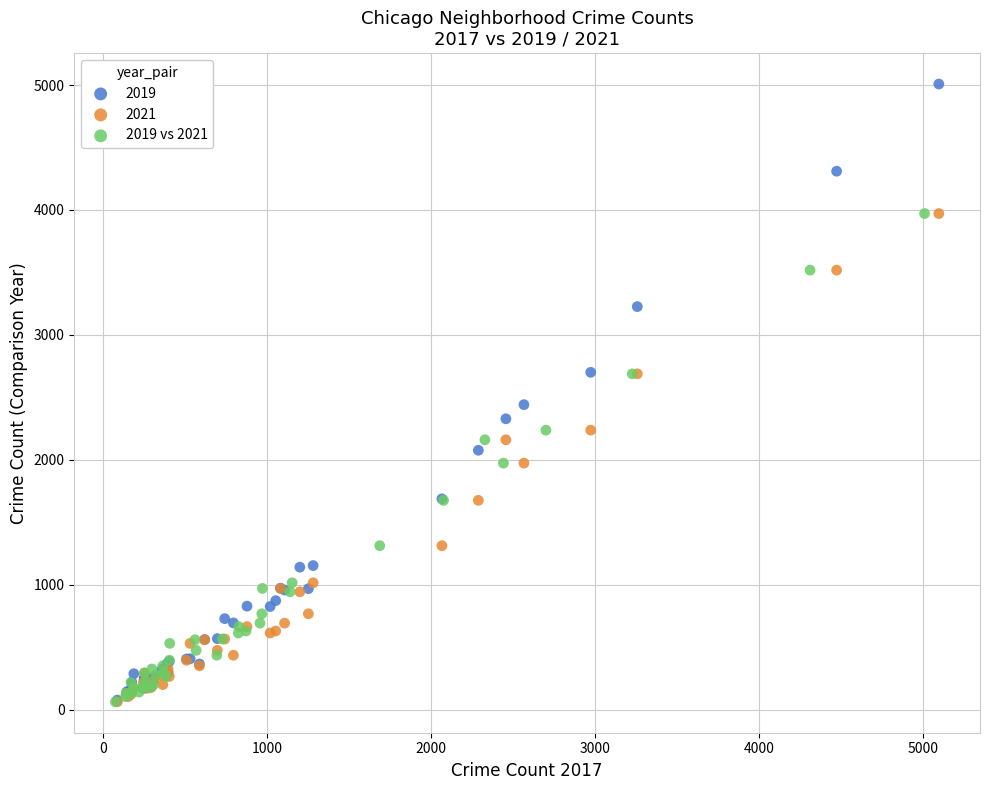

Which series reaches the maximum Y coordinate?

2019